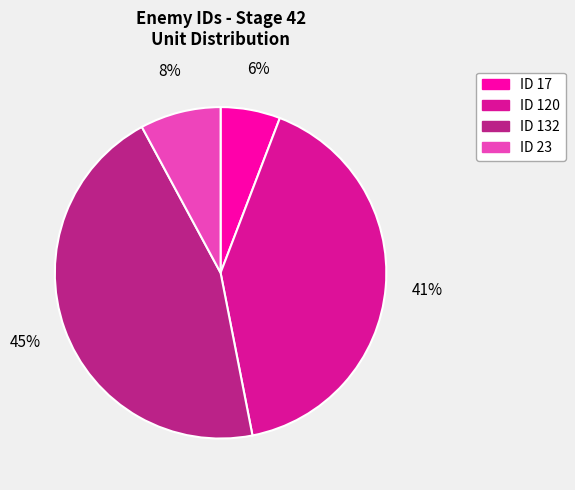

How many slices are in this pie chart?

4